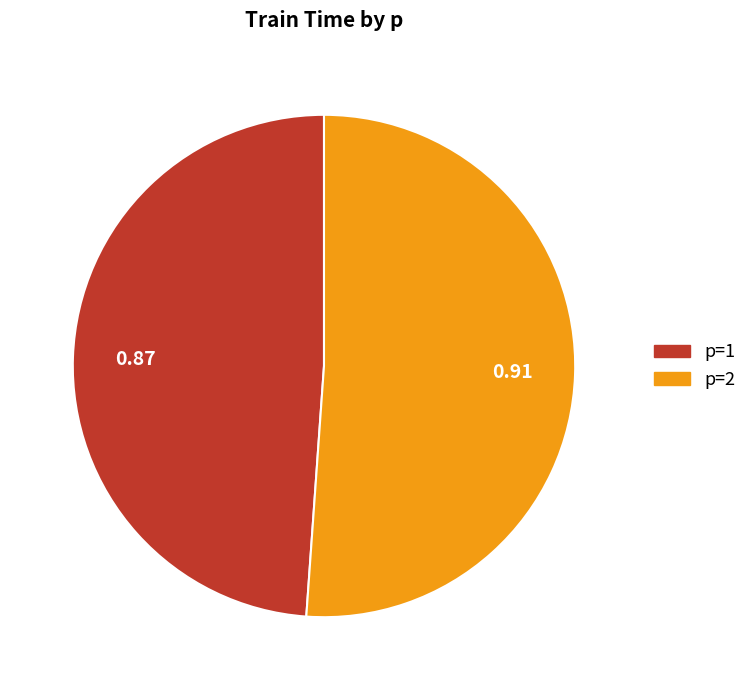

How many slices are in this pie chart?

2